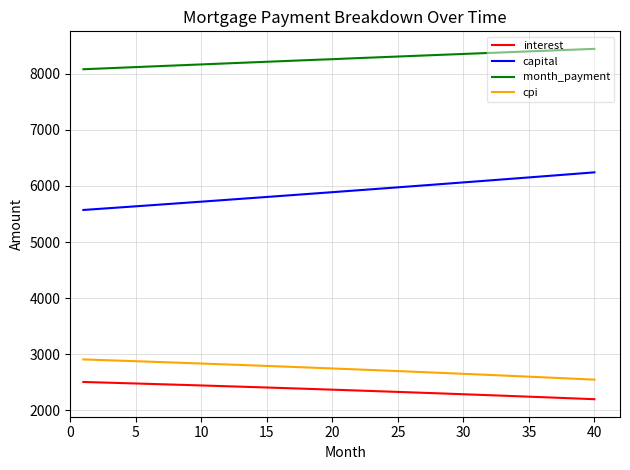

What is the difference between the maximum and minimum values in the interest series?

307.0